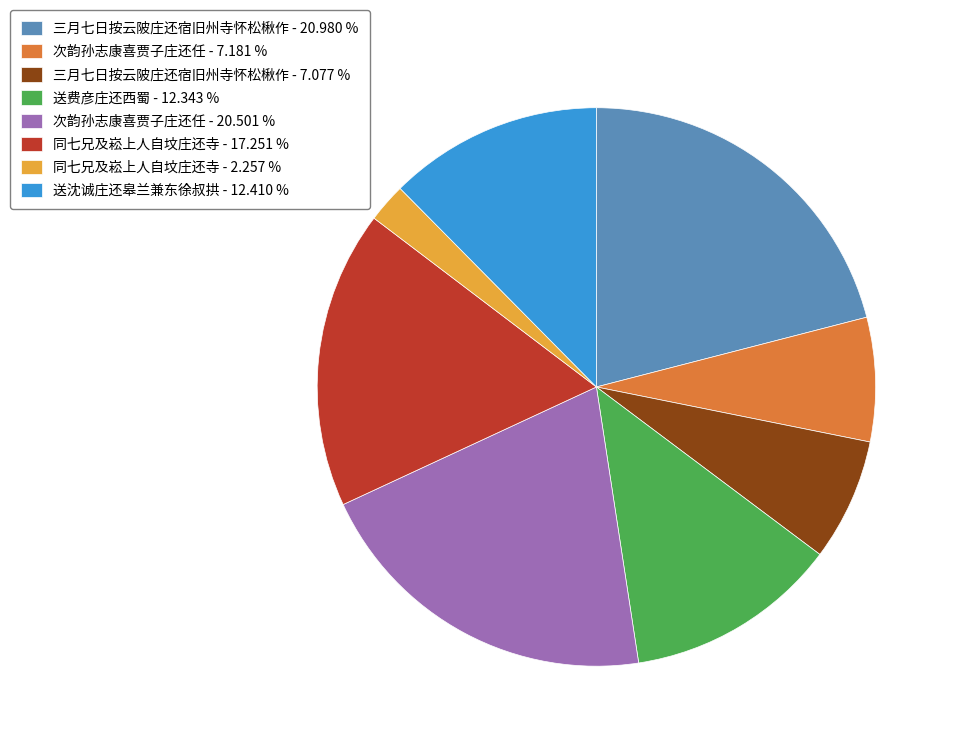

Does any single category account for the majority?

No